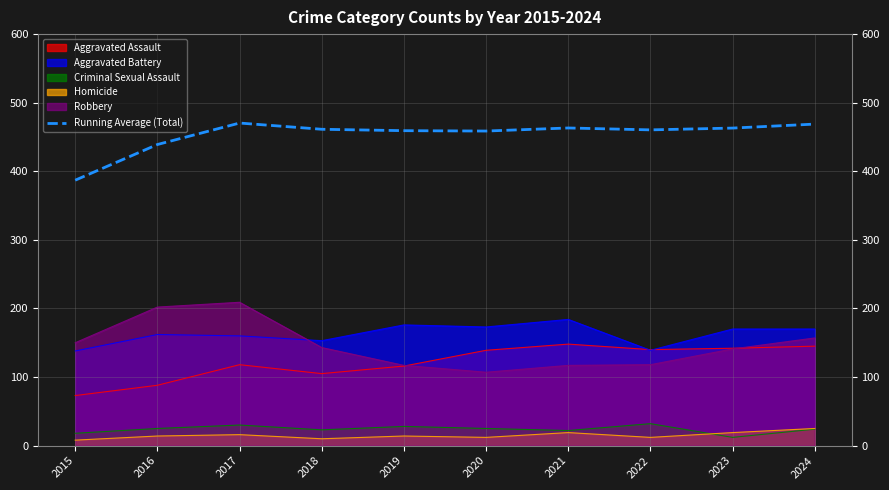

What is the total value across all series at 2022?

901.4